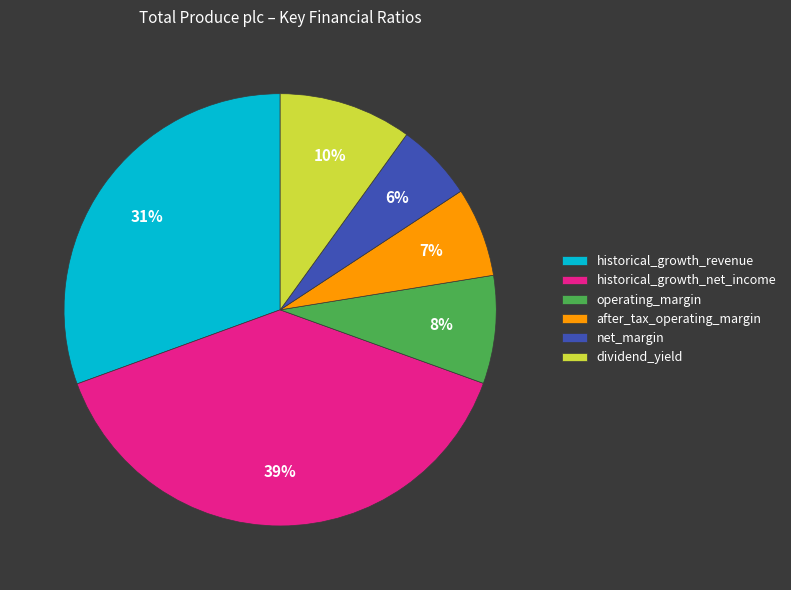

To the nearest percent, what is the difference between the largest and smallest slice percentages?

33%